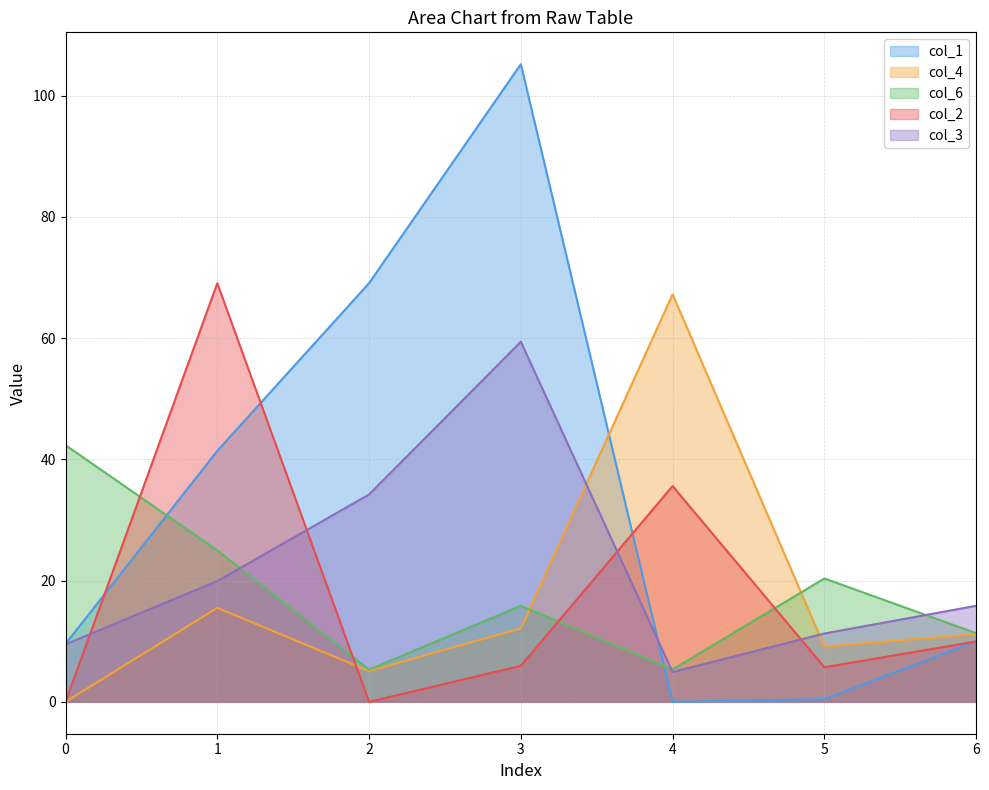

After their last crossing, which series has the higher values: col_2 or col_1?

col_1